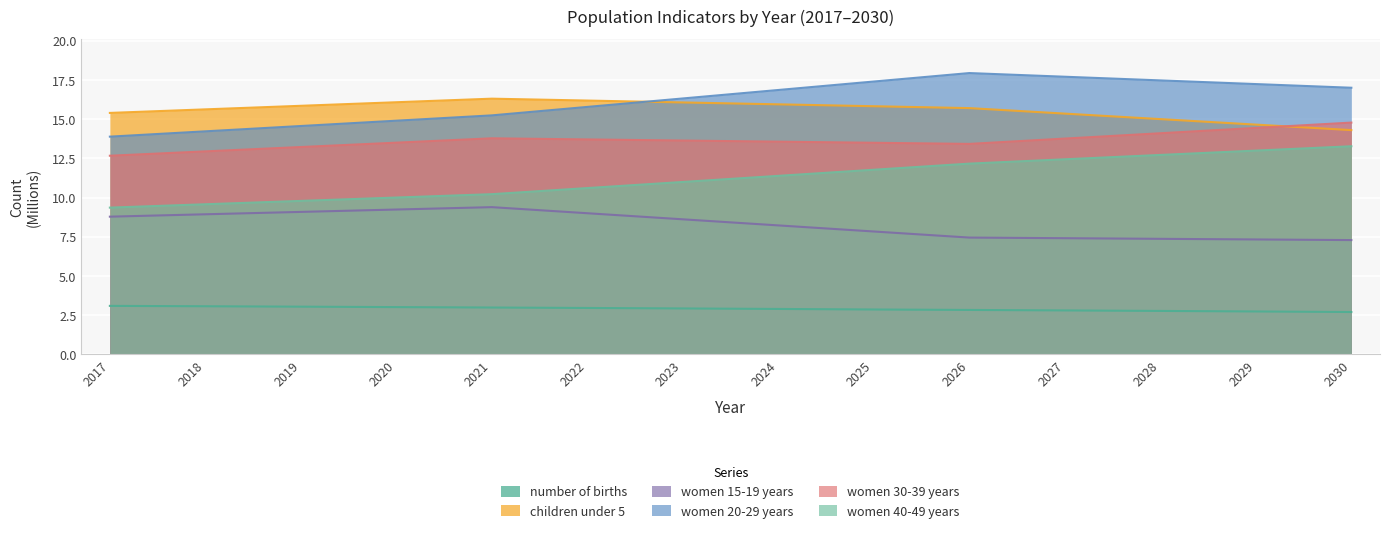

What is the value of the number of births point at the 3rd from the left?

3.0